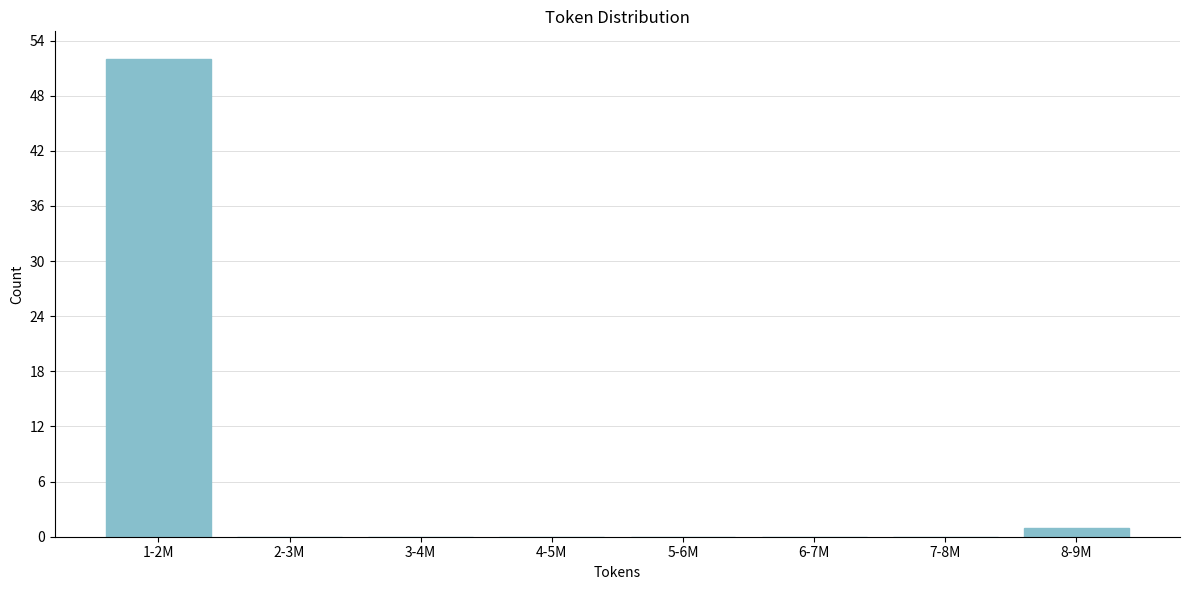

Reading left to right, list all the values displayed in this chart.

1-2M=52	2-3M=0	3-4M=0	4-5M=0	5-6M=0	6-7M=0	7-8M=0	8-9M=1